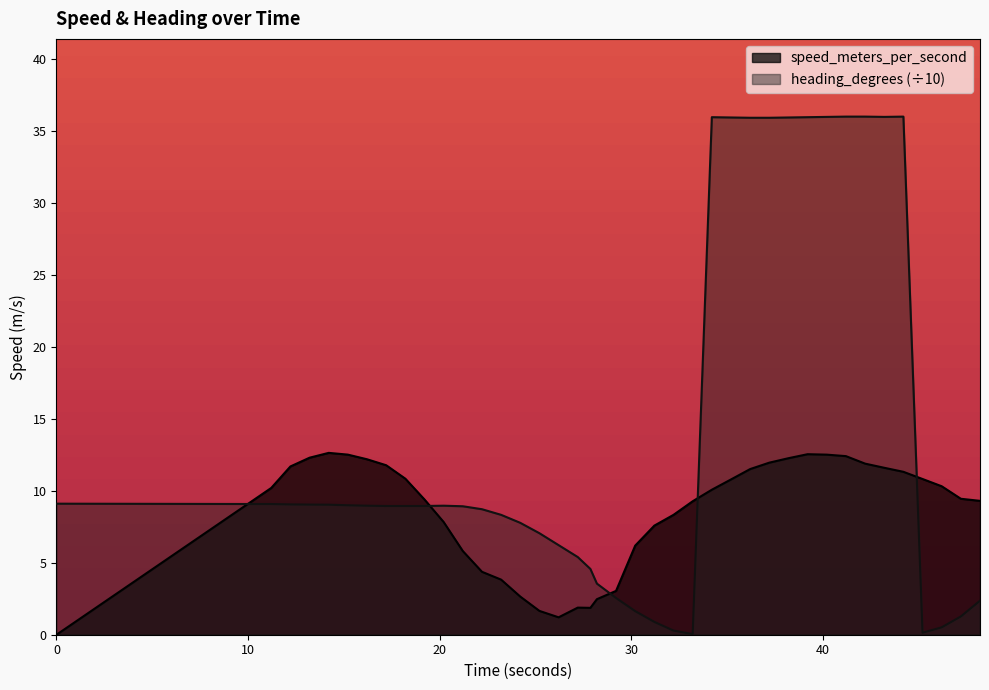

Where do speed_meters_per_second and heading_degrees first cross each other?

0.0 and 11.211999893